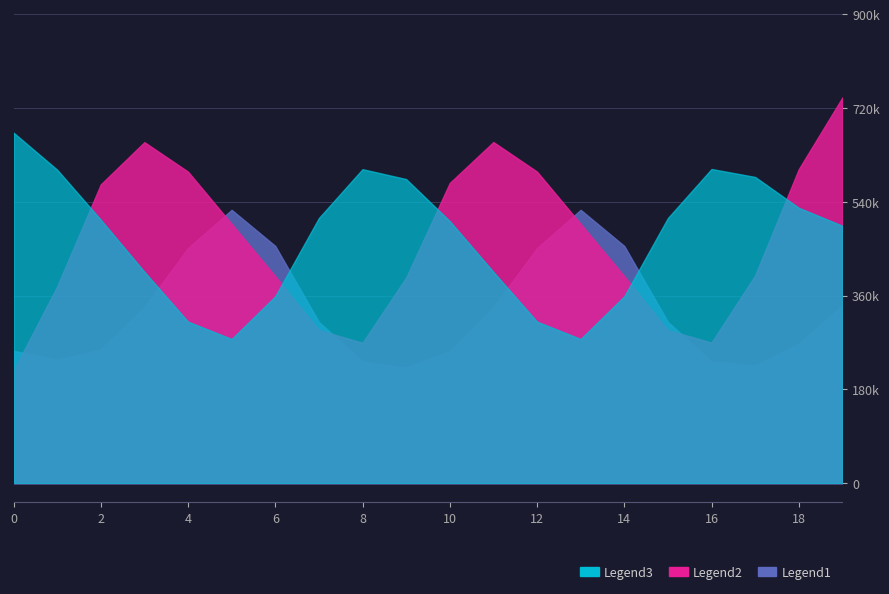

In col_1, how many points are higher than both neighbors (excluding endpoints)?

4